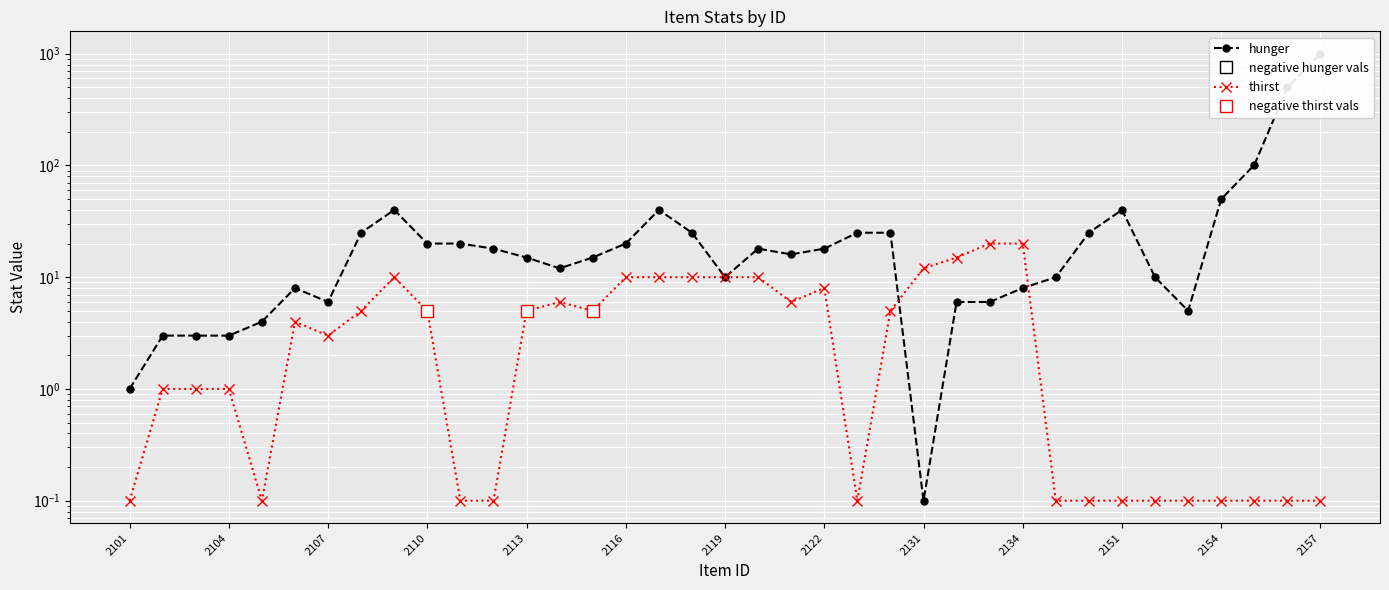

What is the greatest value displayed?

1000.0